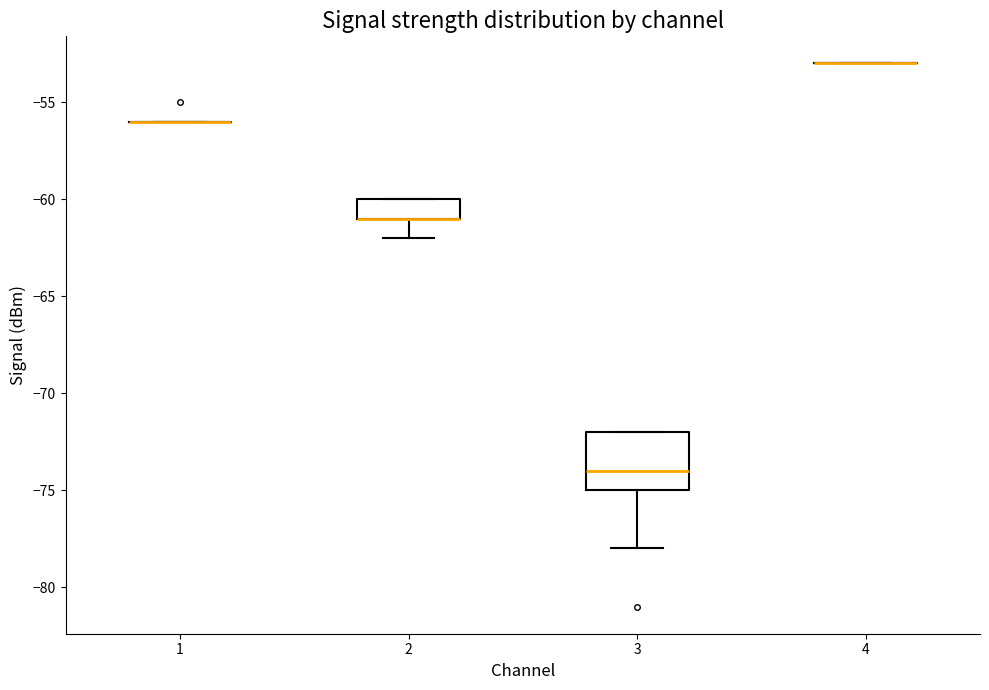

Reading left to right, transcribe this box plot: for each box, give where its median line is, the range the box spans, and where its two whiskers end, as read against the y-axis. The values are not printed on the chart, so give them approximately, as read against the axis.

1: box collapsed to a line at -56, whiskers -56 to -56
2: median -61 (drawn on the box's lower edge), box -61 to -60, whiskers -62 to -60
3: median -74, box -75 to -72, whiskers -78 to -72
4: box collapsed to a line at -53, whiskers -53 to -53